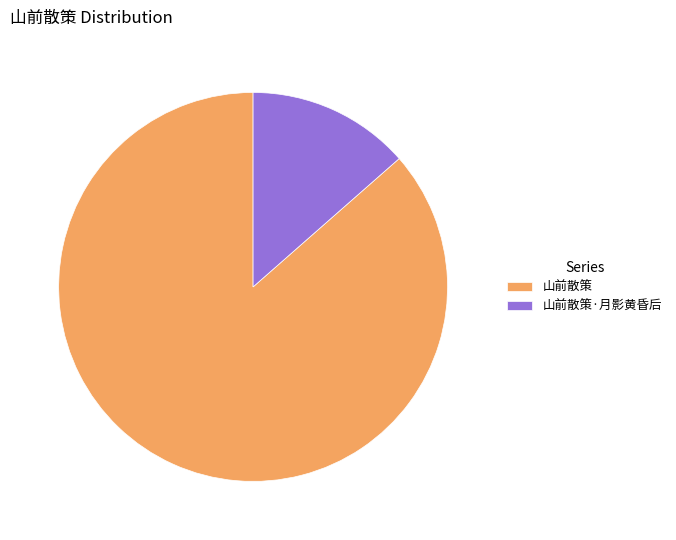

What is the majority slice?

山前散策